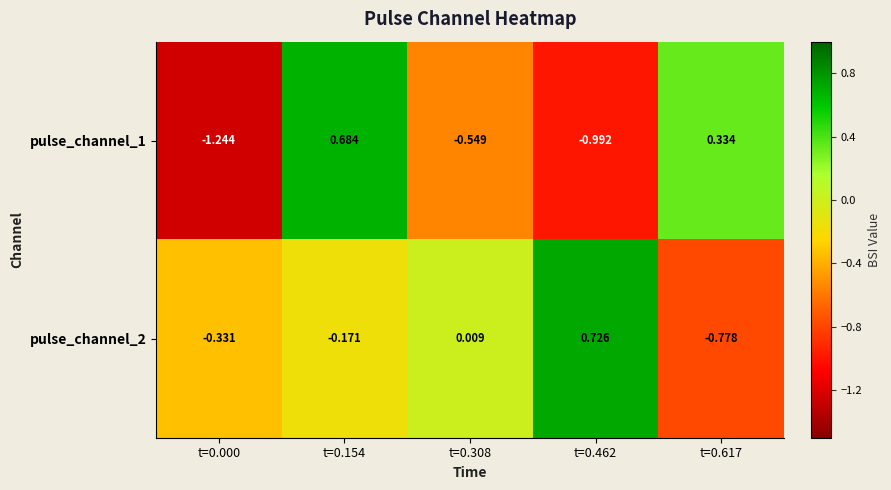

Which series has the largest range (max minus min)?

pulse_channel_1